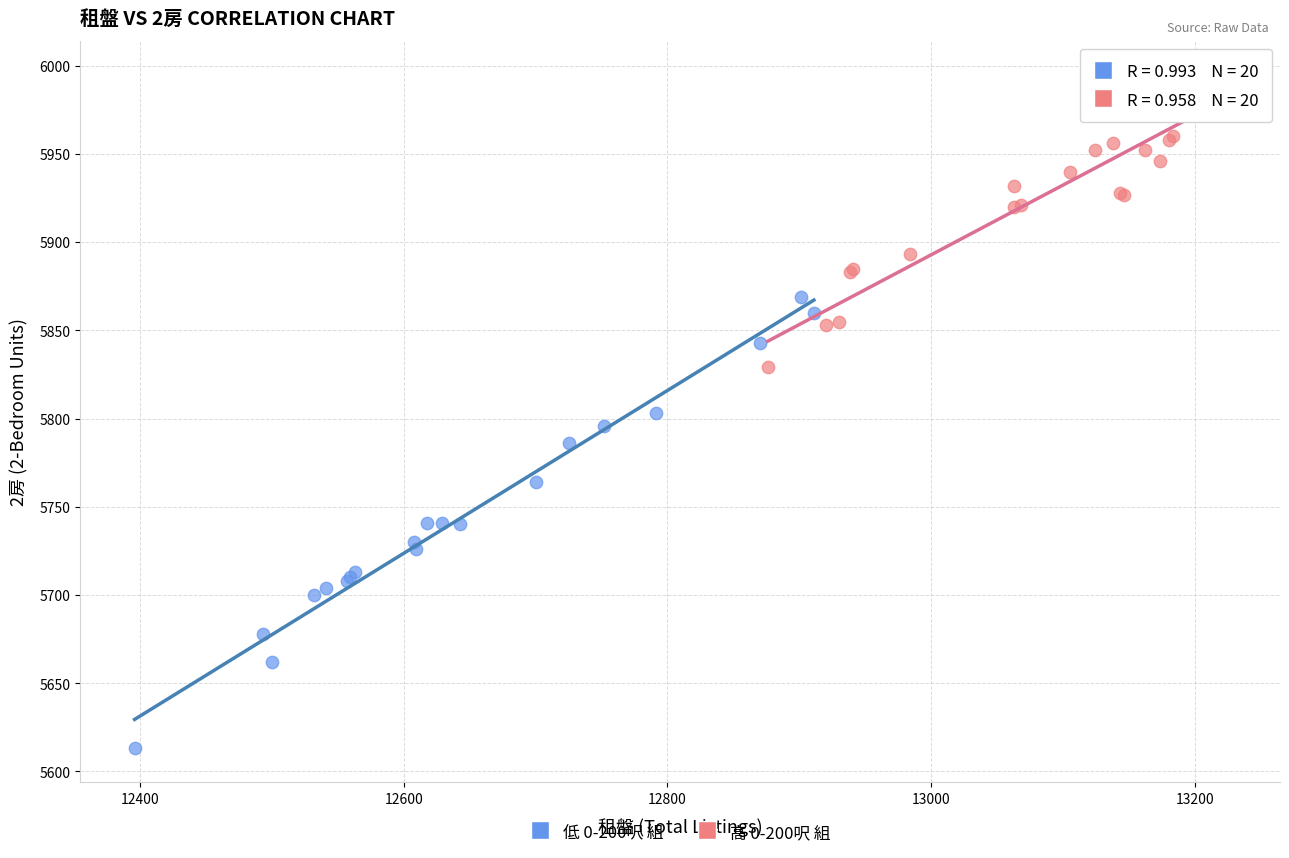

Which series reaches the maximum Y coordinate?

高 0-200呎 組